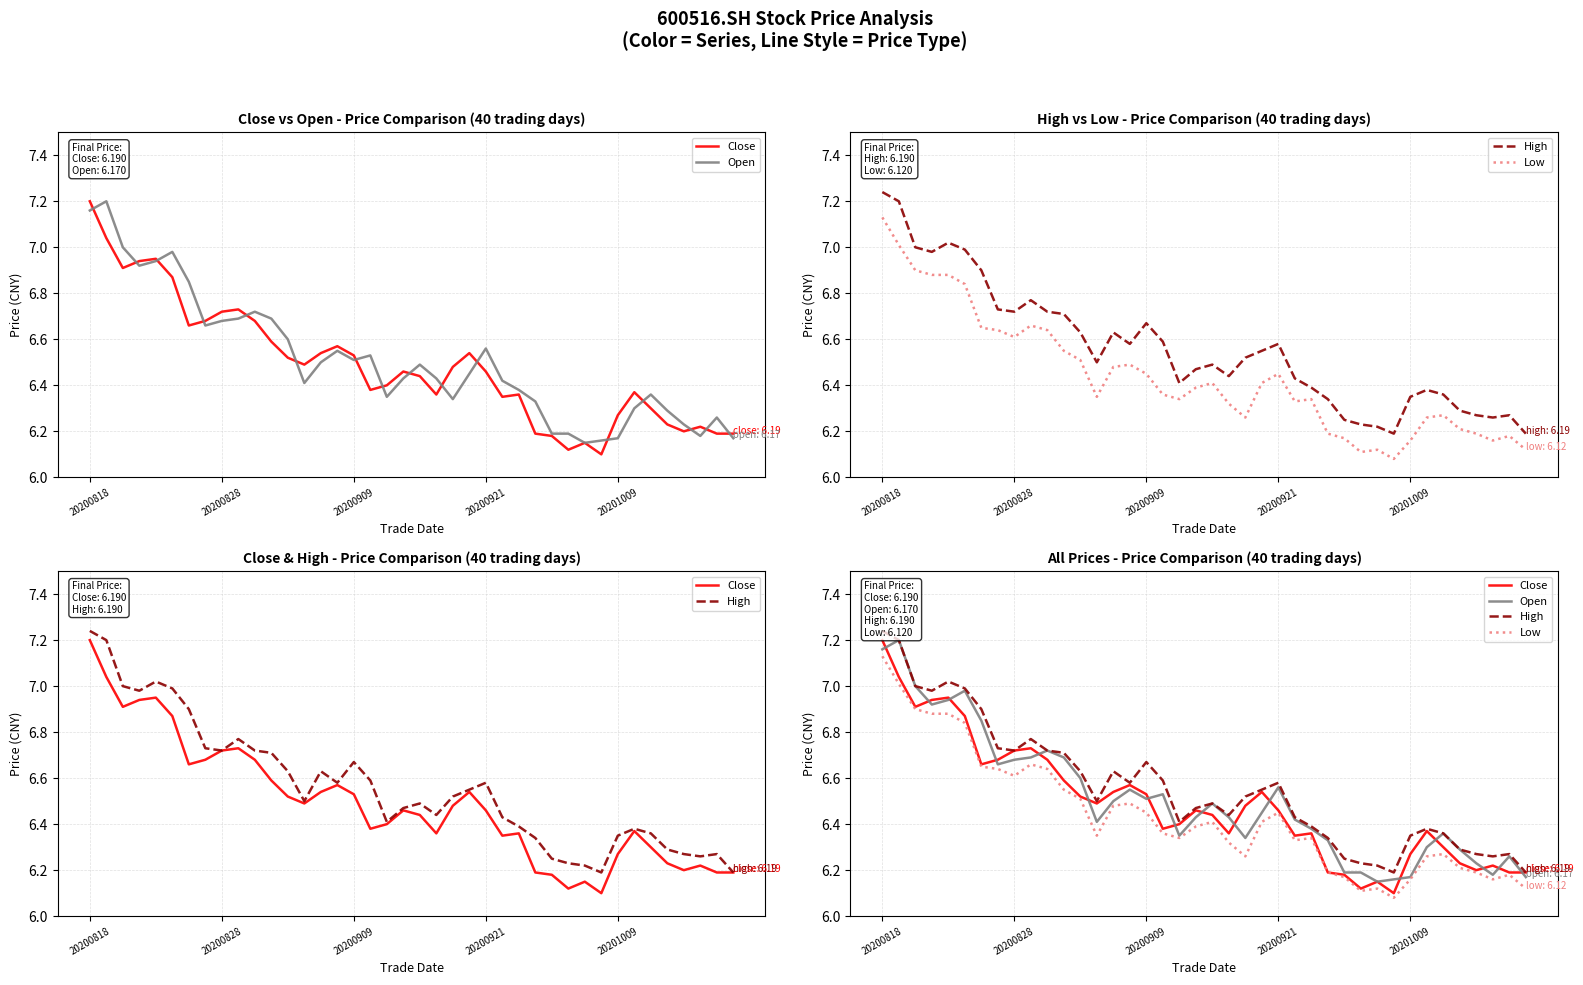

Is this an area chart (filled region under the line)?

No